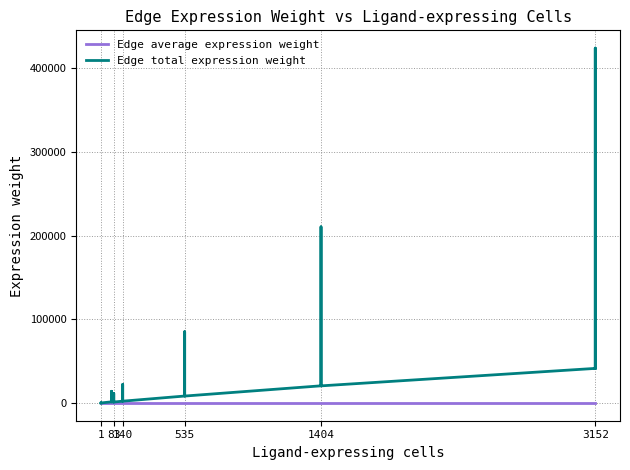

What is the difference between the Edge average expression weight values at 3152 and 22?

0.4